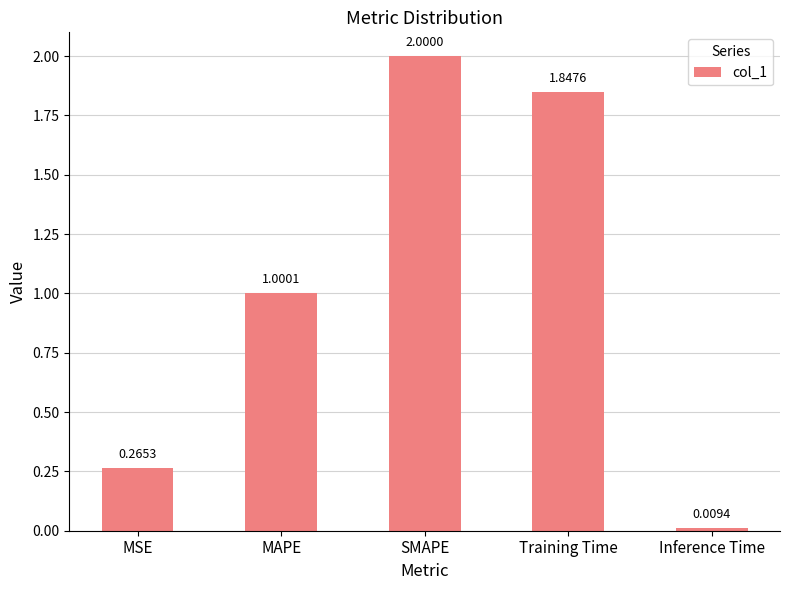

What is the difference between the maximum and minimum values?

2.0